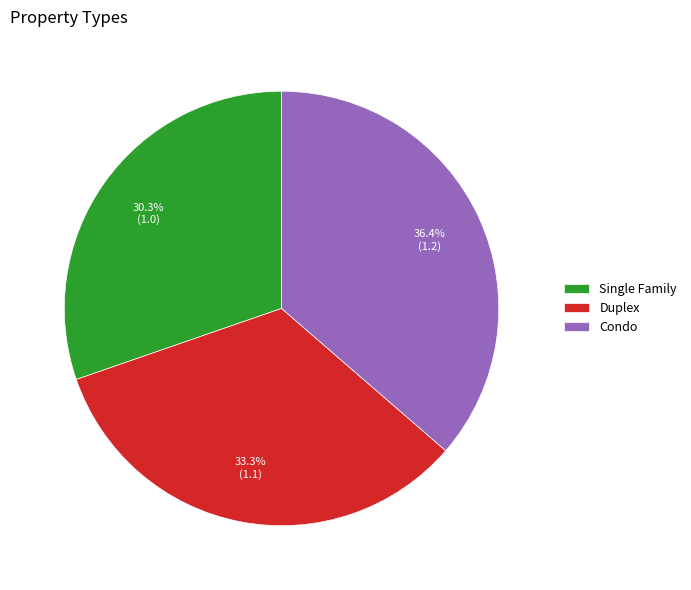

Is there any slice that represents more than half of the pie?

No